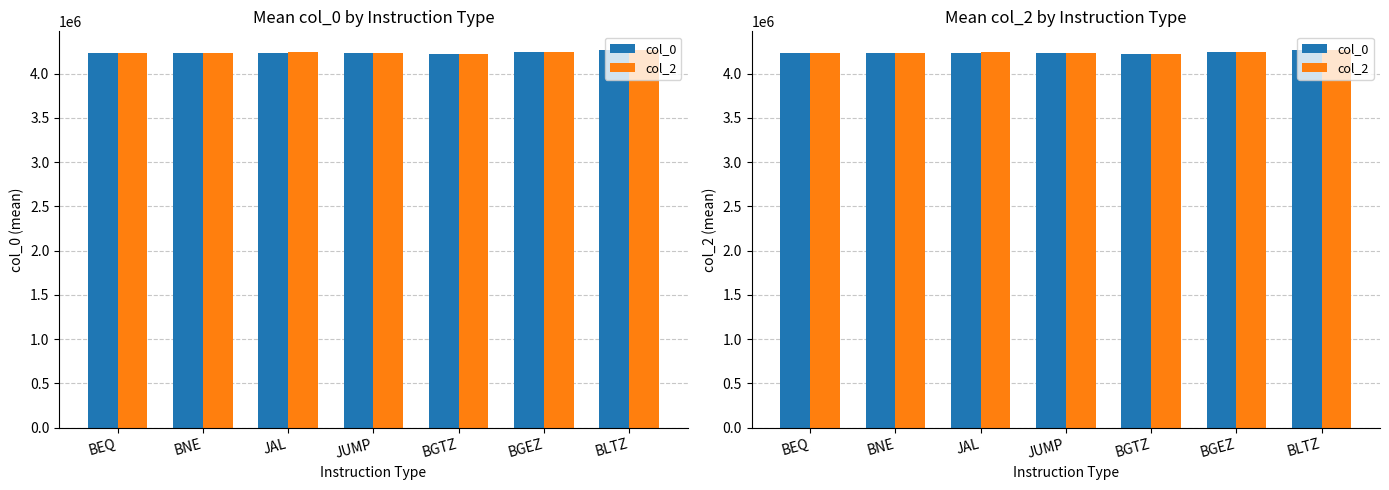

At how many categories does at least one series exceed 4255164?

1